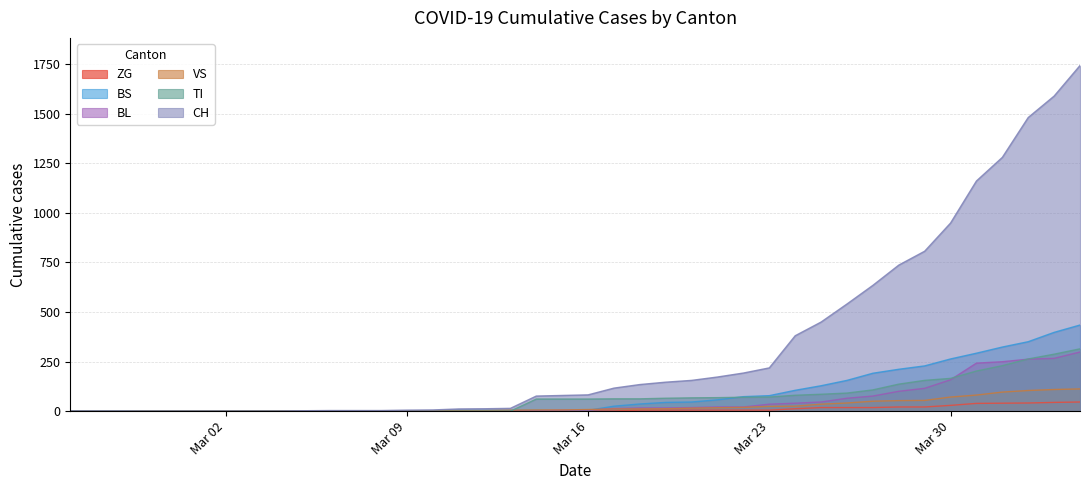

What is the highest value of the VS series?

112